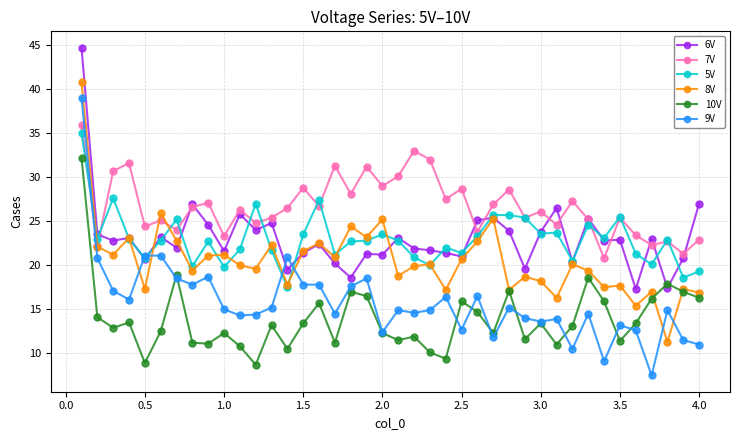

What is the smallest value displayed?

7.5